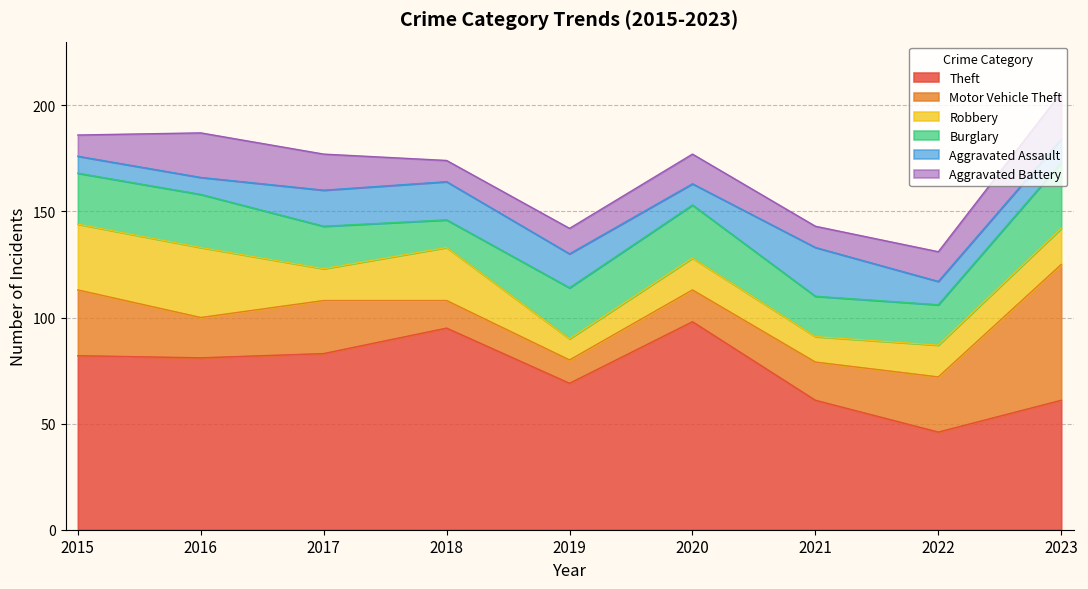

Which label corresponds to the largest value in the chart?

2020